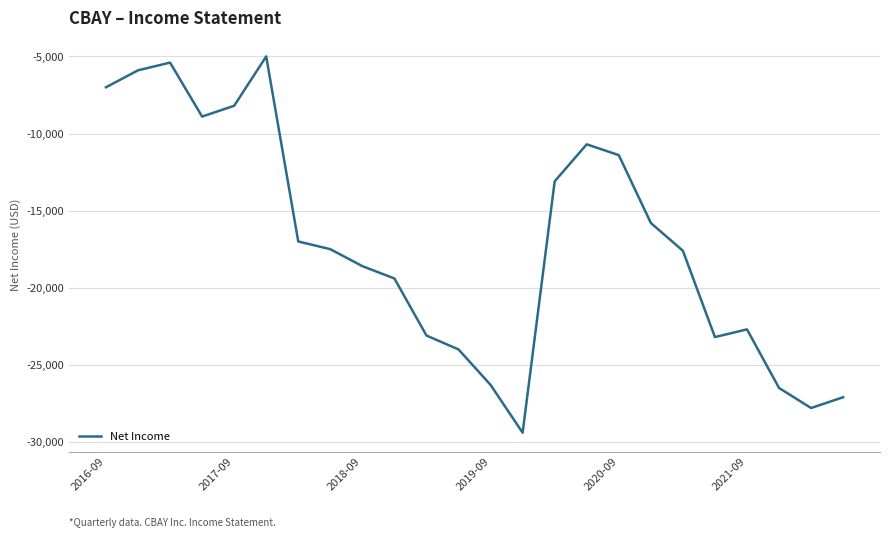

What is the maximum value shown in the chart?

-5000